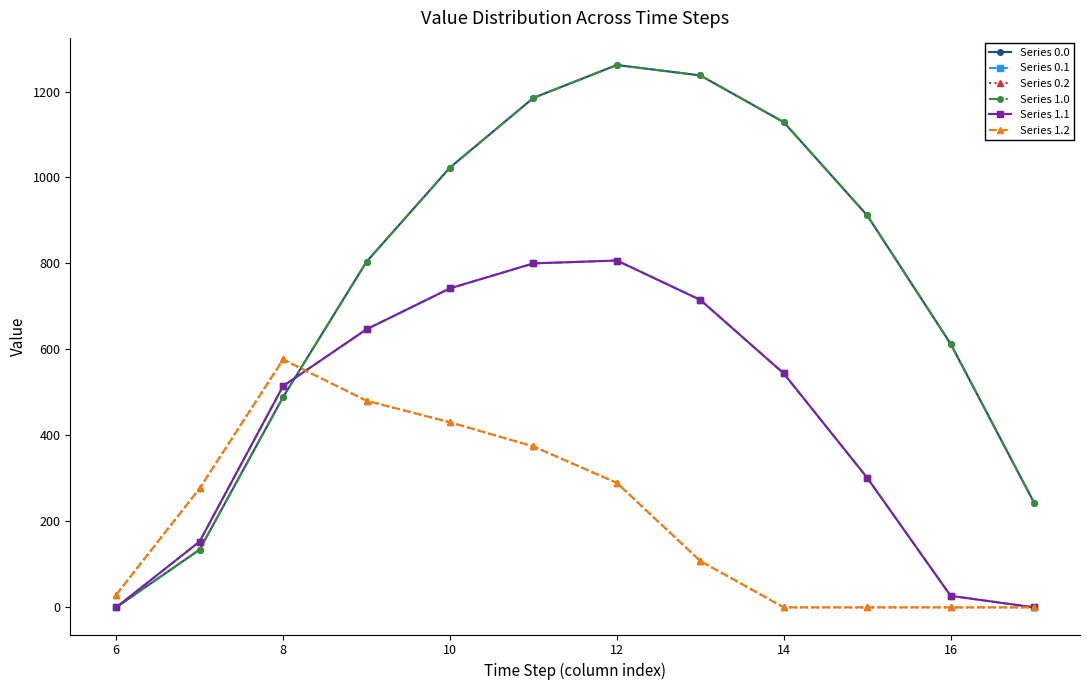

Is this an area chart (filled region under the line)?

No